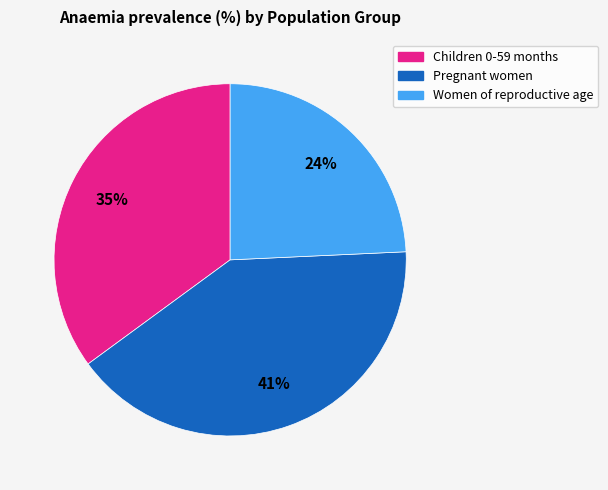

Which slice is the smallest?

Women of reproductive age